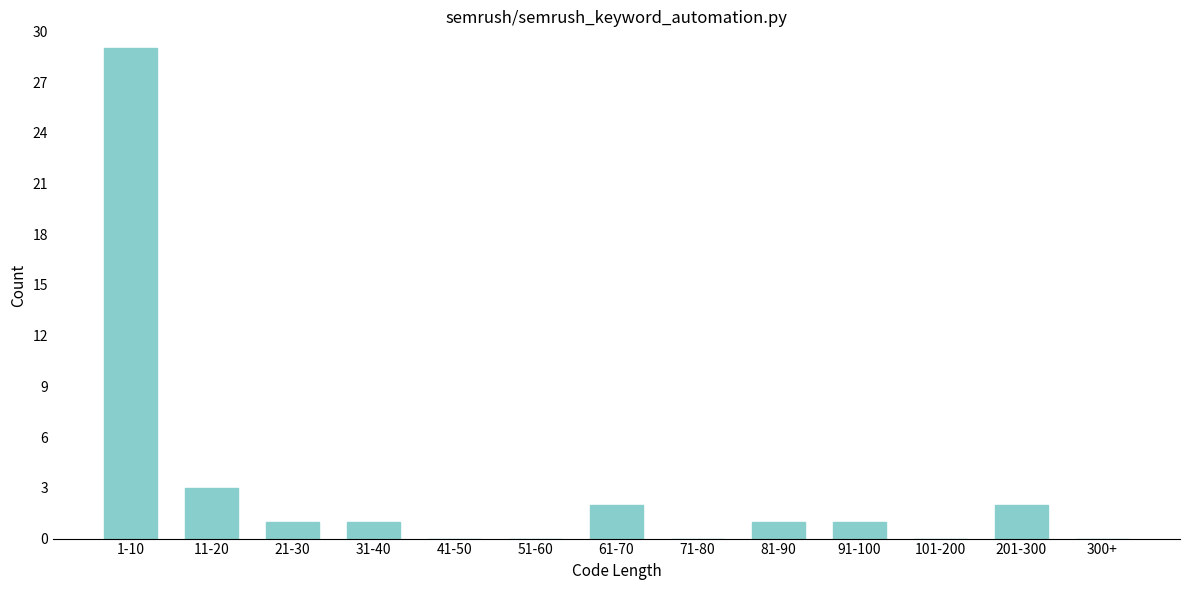

Reading left to right, extract all data points from this chart.

1-10=29	11-20=3	21-30=1	31-40=1	41-50=0	51-60=0	61-70=2	71-80=0	81-90=1	91-100=1	101-200=0	201-300=2	300+=0